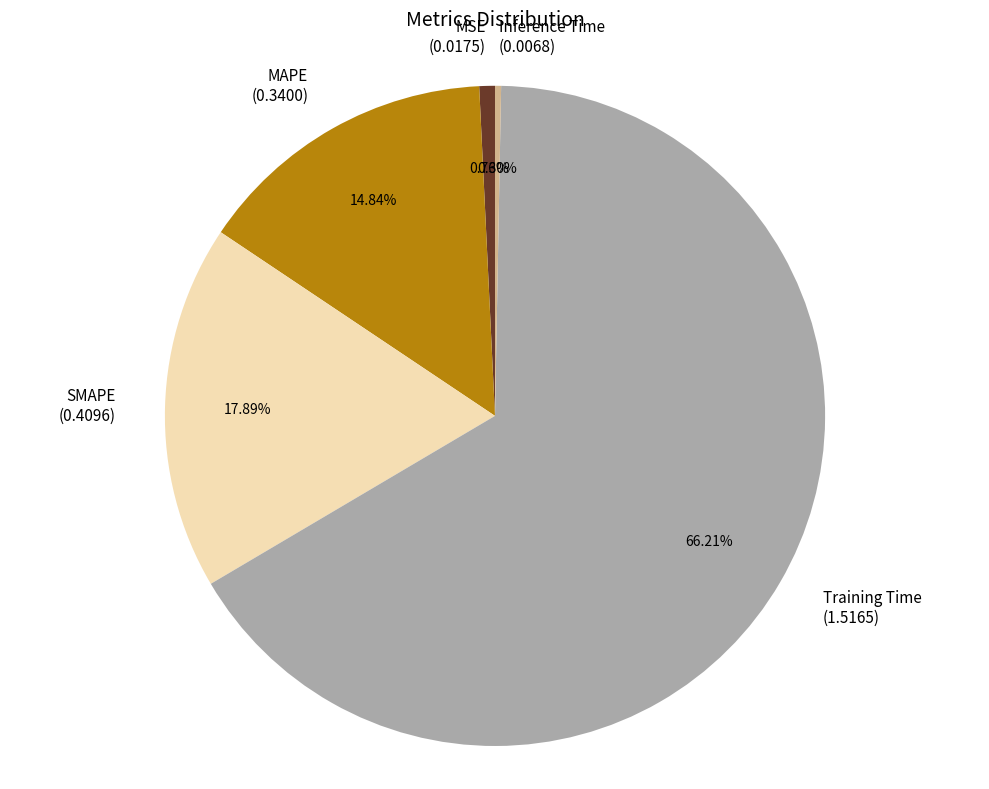

To the nearest percent, what percentage of the pie is MSE?

1%